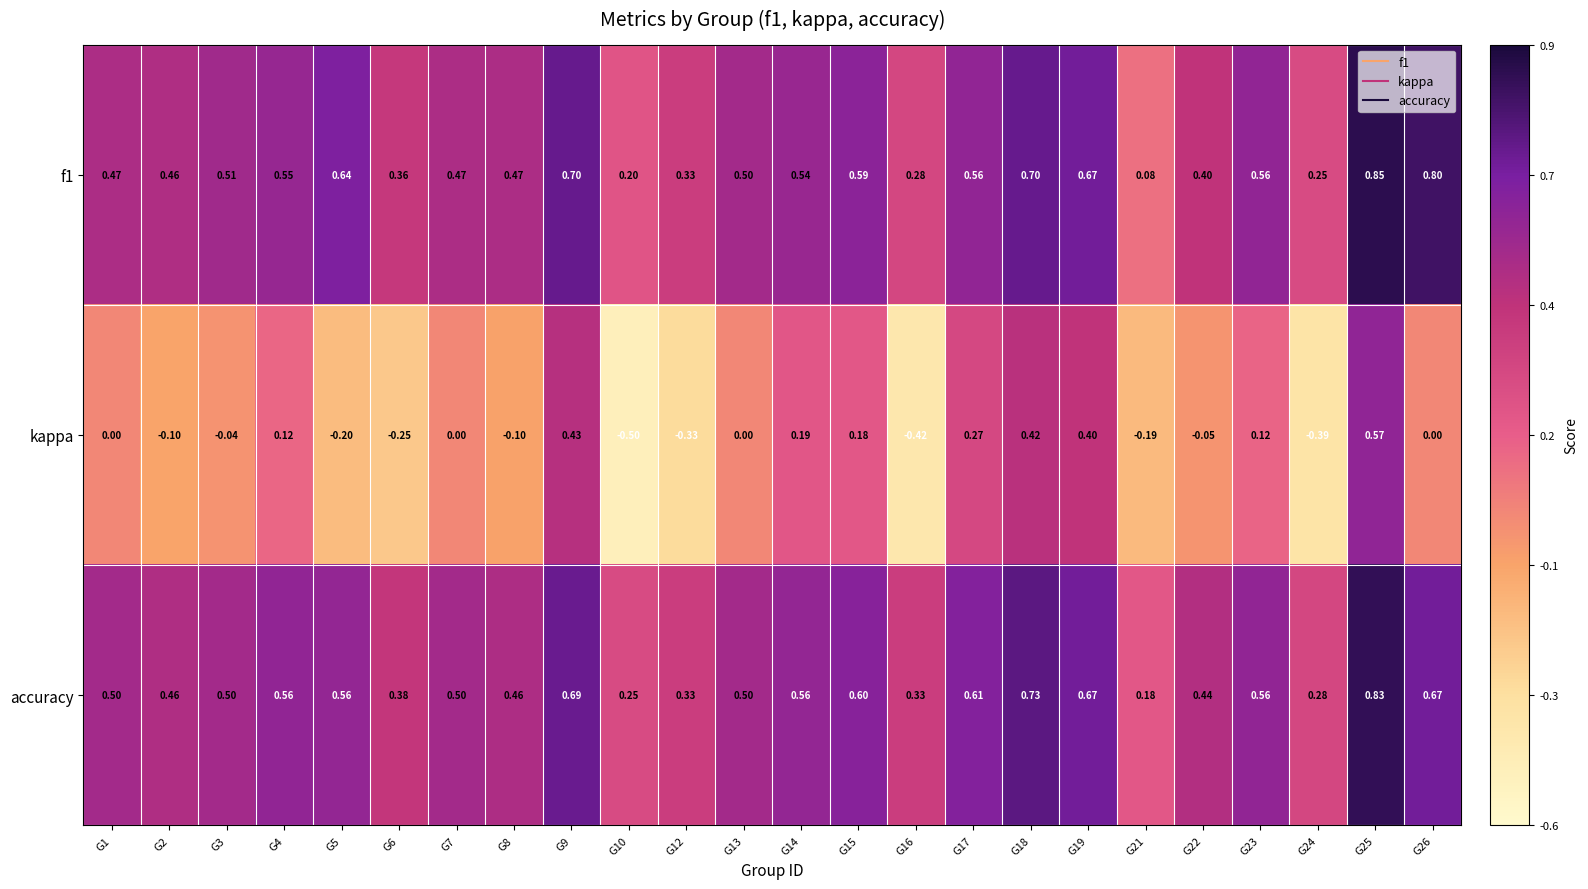

Is the value of accuracy at G12 greater than the value of f1 at G13?

No